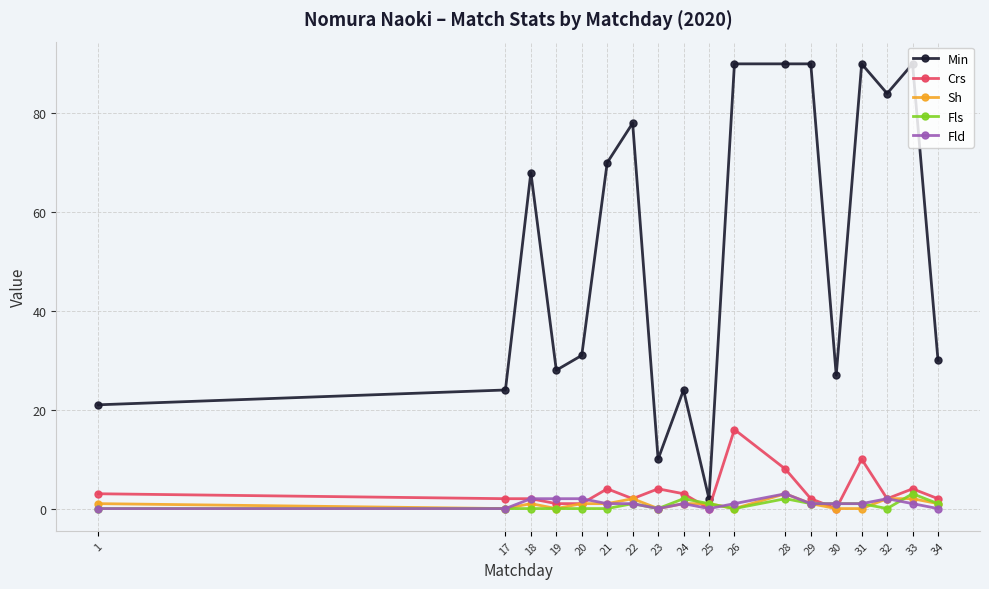

How many categories are shown in the chart?

18